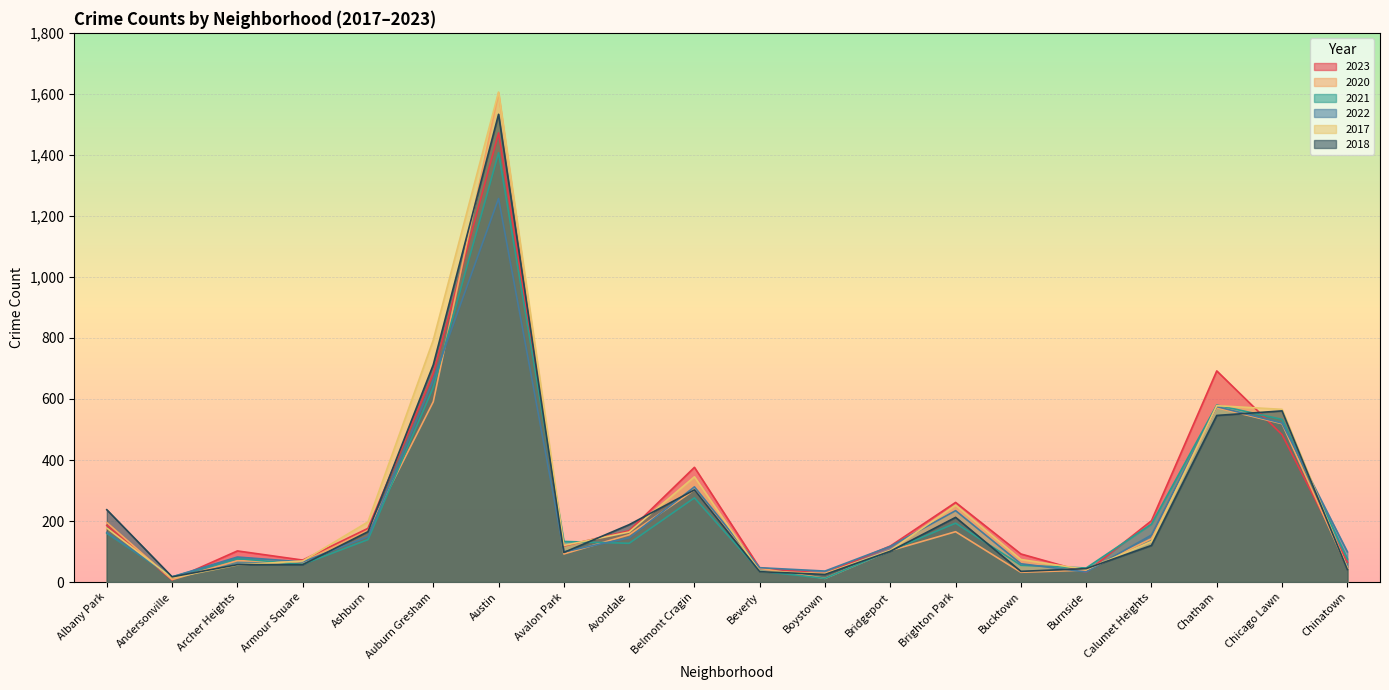

Where is 2021 nearest to the value 709?

Auburn Gresham